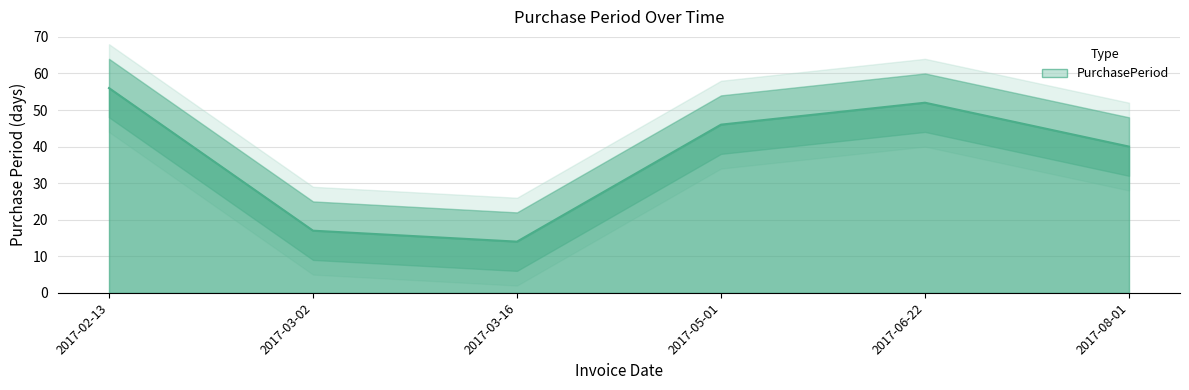

List the labels in order of value, largest first.

2017-02-13, 2017-06-22, 2017-05-01, 2017-08-01, 2017-03-02, 2017-03-16